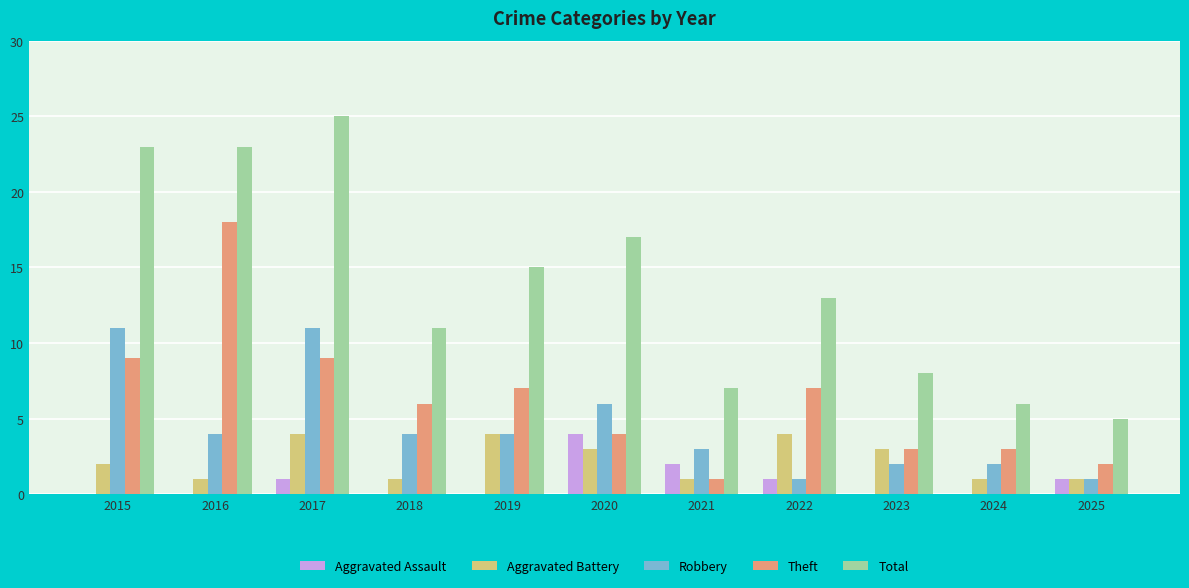

Which series changed the most between 2022 and 2025?

Total